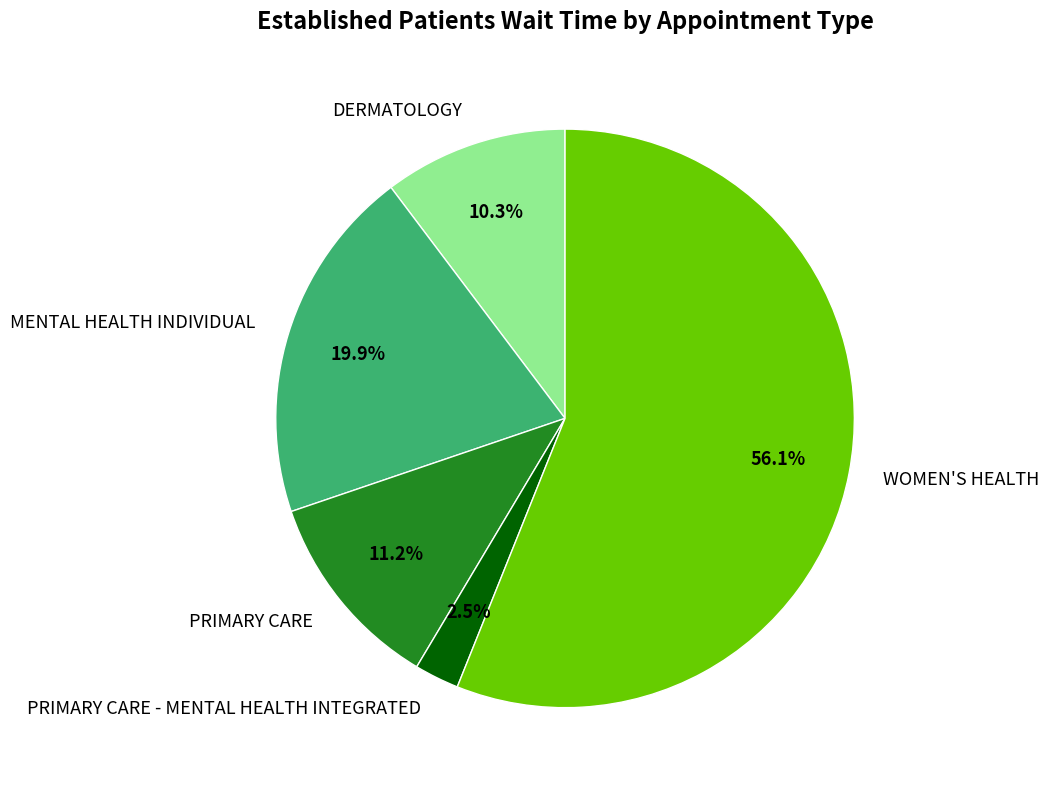

Between WOMEN'S HEALTH and PRIMARY CARE - MENTAL HEALTH INTEGRATED, which is larger?

WOMEN'S HEALTH